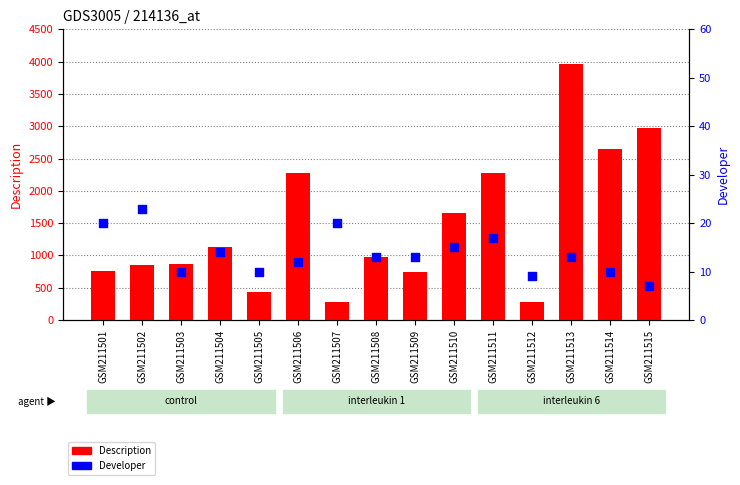

What are all the series names shown in the legend?

Description, Developer